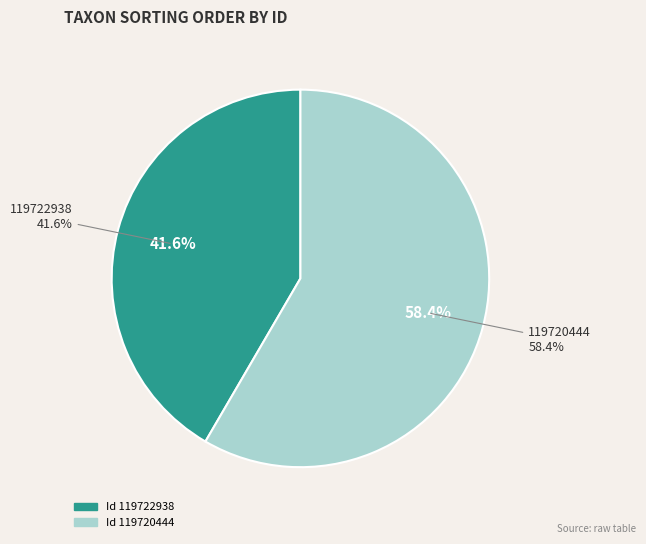

Combined, do 119720444 and 119722938 account for over 50%?

Yes